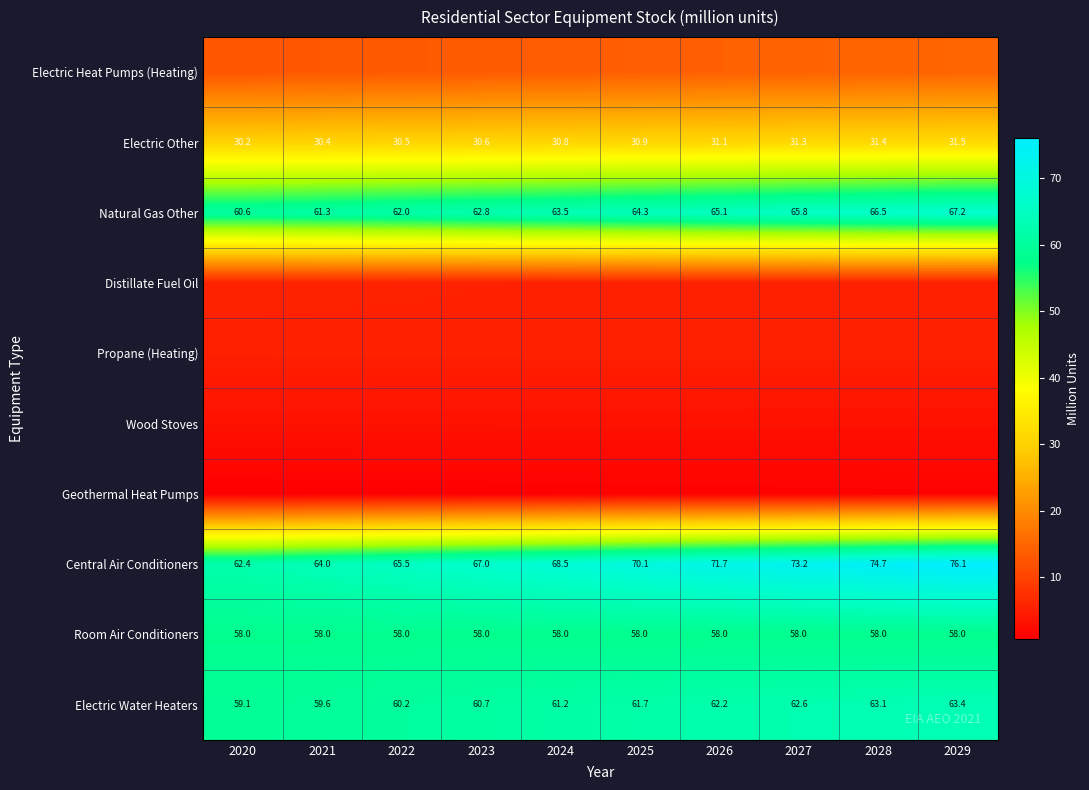

Is the value of Room Air Conditioners at 2027 greater than the value of Natural Gas Other at 2026?

No